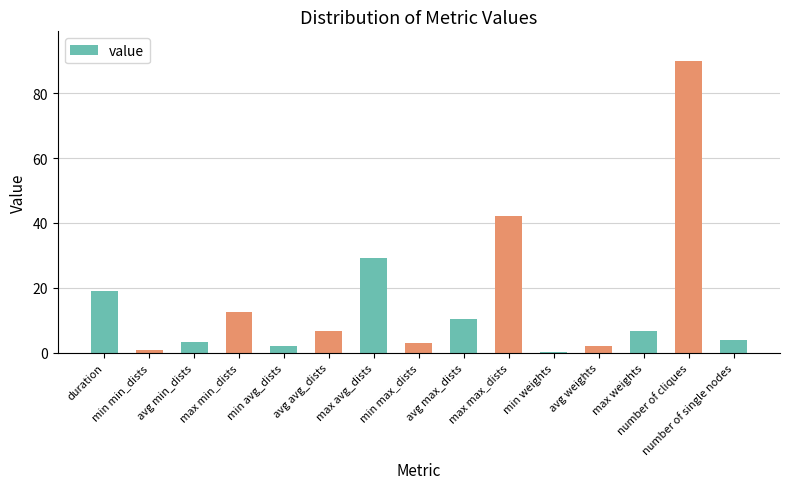

Which label corresponds to the largest value in the chart?

number of cliques